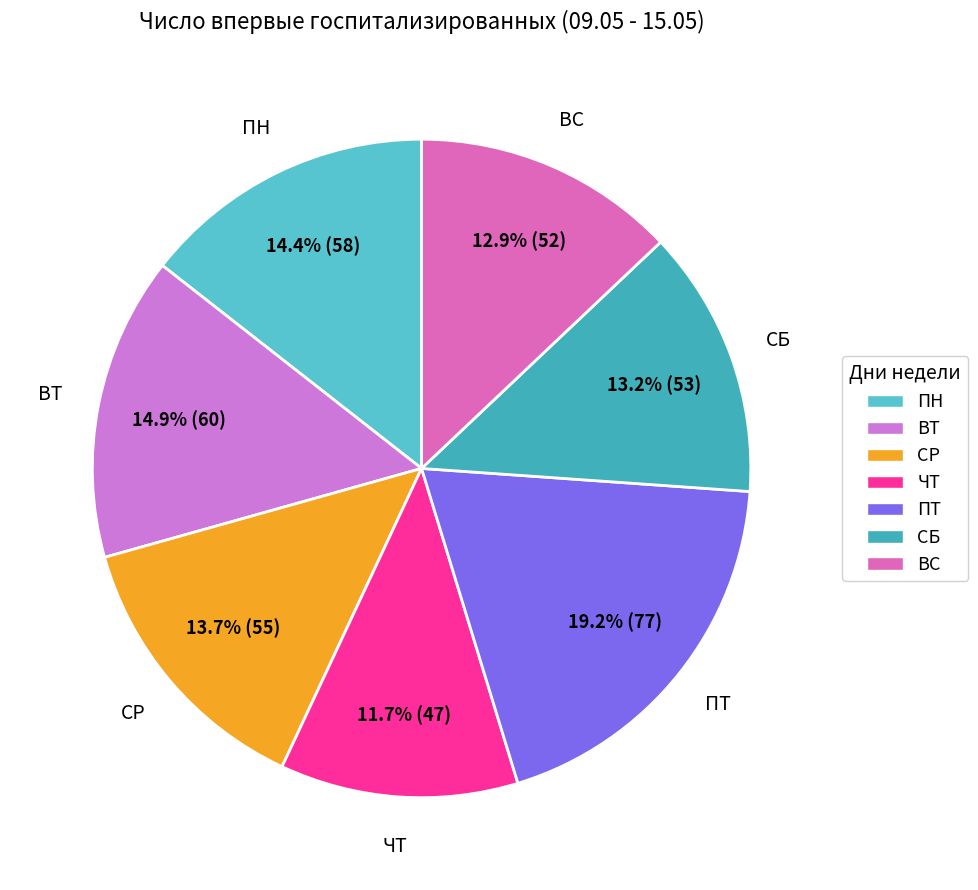

To the nearest percent, what is the average slice percentage?

14%